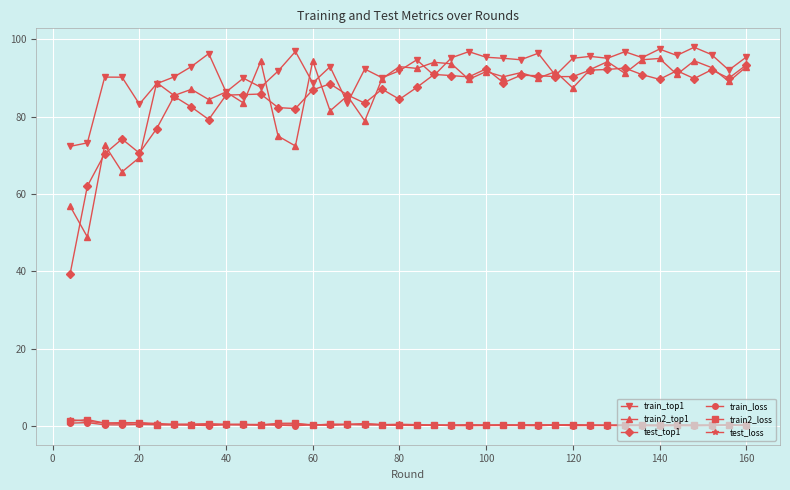

True or false: test_loss has more than 2 interior local peaks.

True